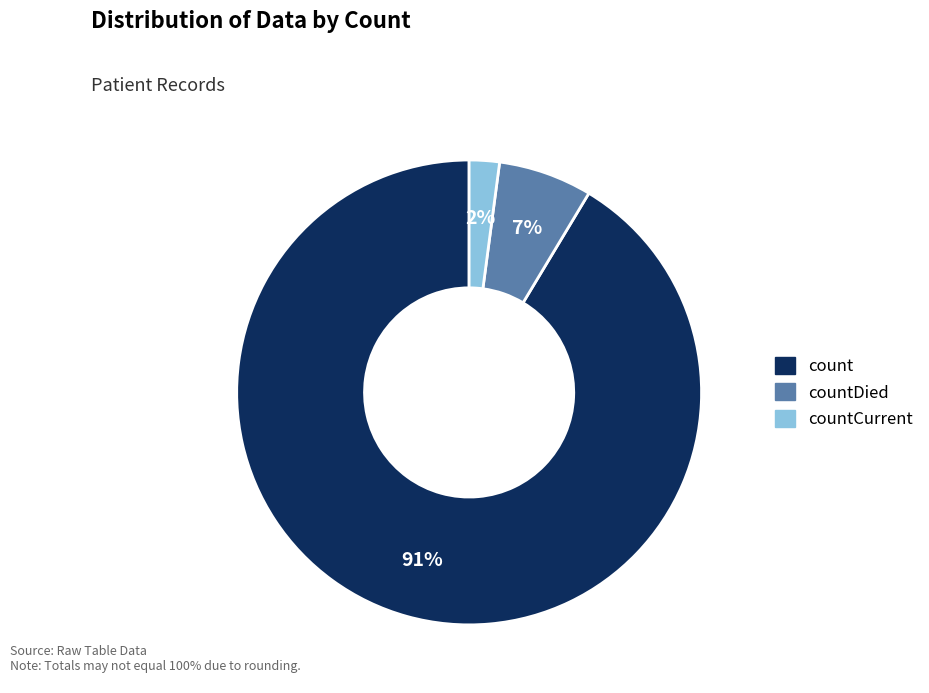

Rank the categories by value from highest to lowest.

count, countDied, countCurrent